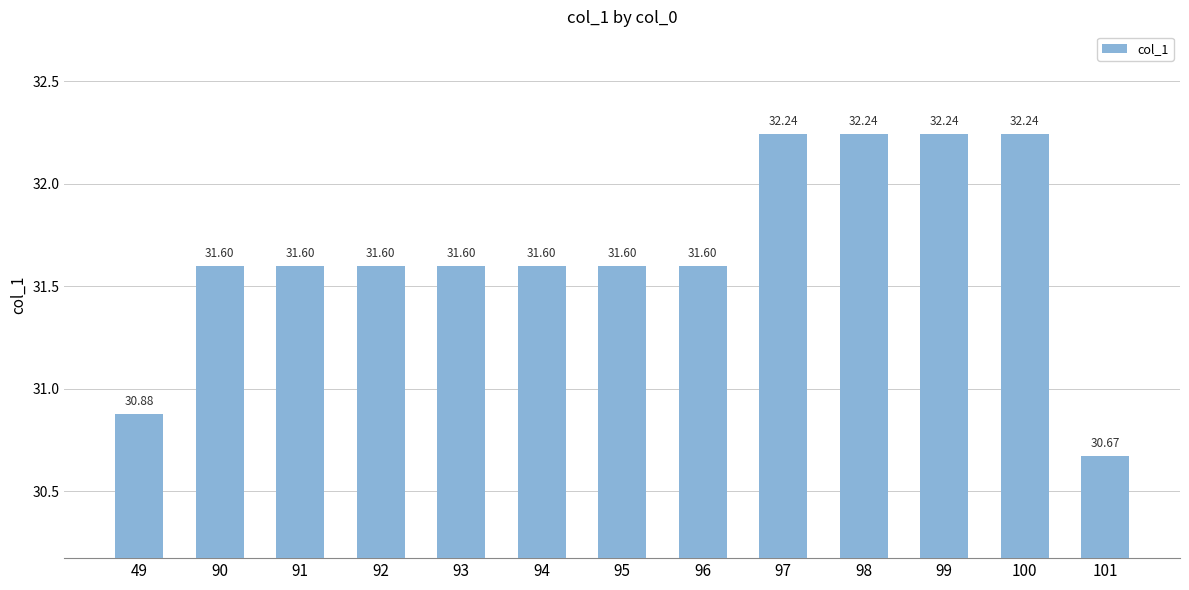

What is the smallest value displayed?

30.7